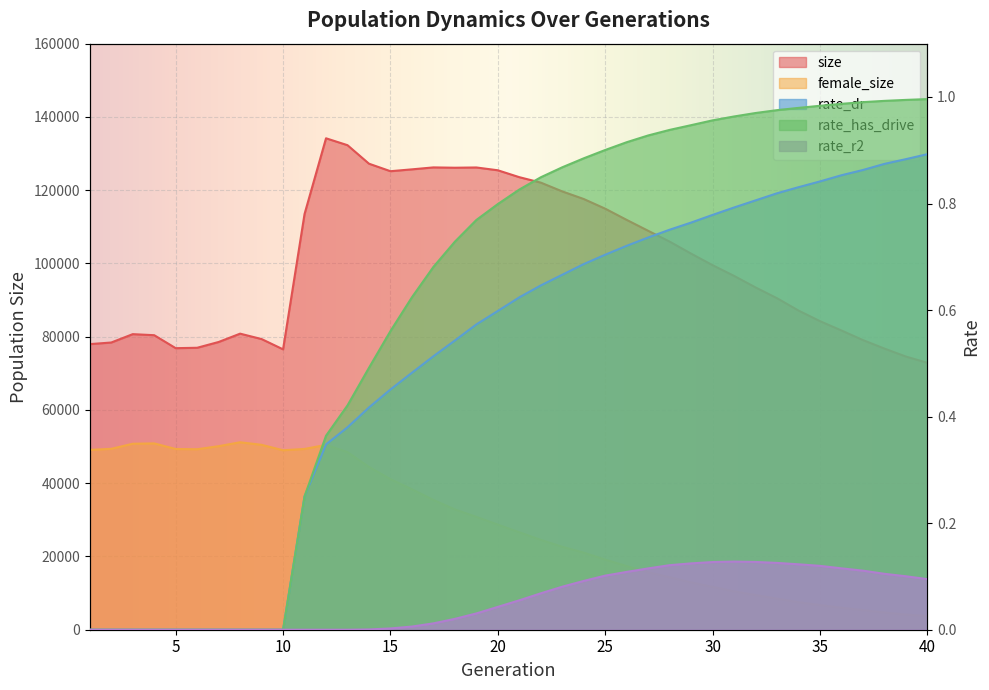

Which series has the widest spread of values?

size